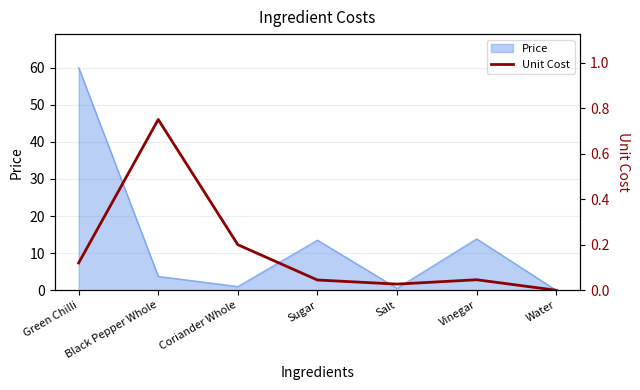

True or false: the data shows 0.0 at Salt.

False